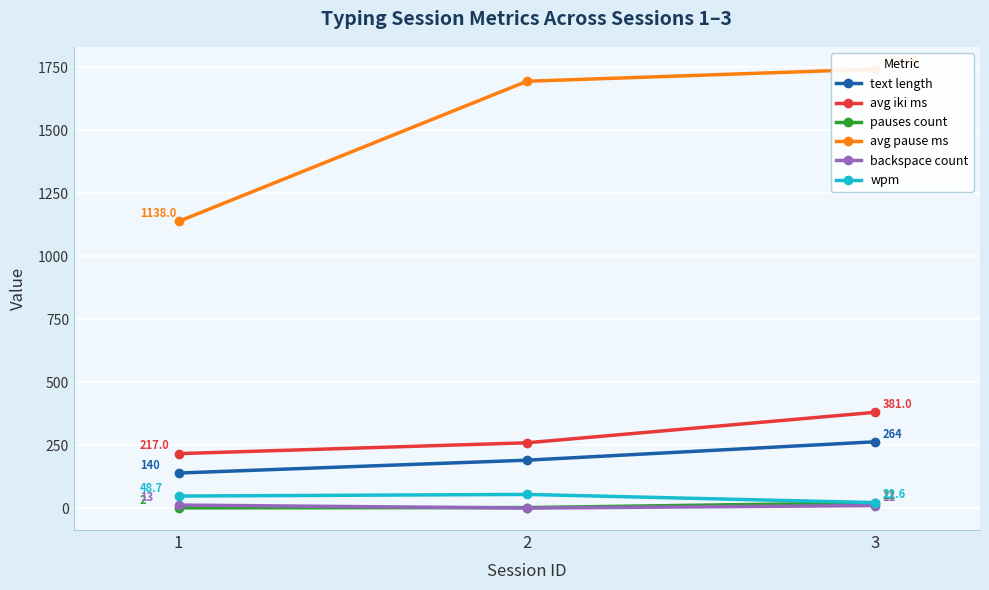

At which category does the chart reach its peak across all series?

3